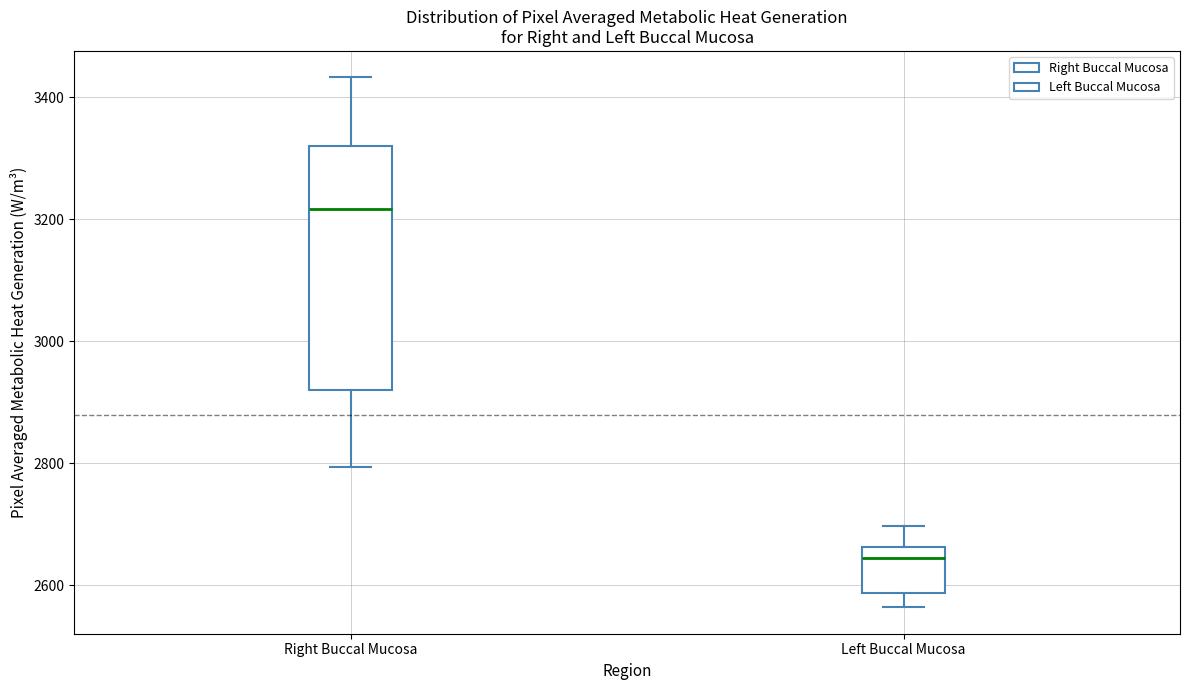

Reading left to right, transcribe this box plot: for each box, give where its median line is, the range the box spans, and where its two whiskers end, as read against the y-axis. The values are not printed on the chart, so give them approximately, as read against the axis.

Right Buccal Mucosa: median 3220, box 2920 to 3320, whiskers 2800 to 3440
Left Buccal Mucosa: median 2640, box 2580 to 2660, whiskers 2560 to 2700